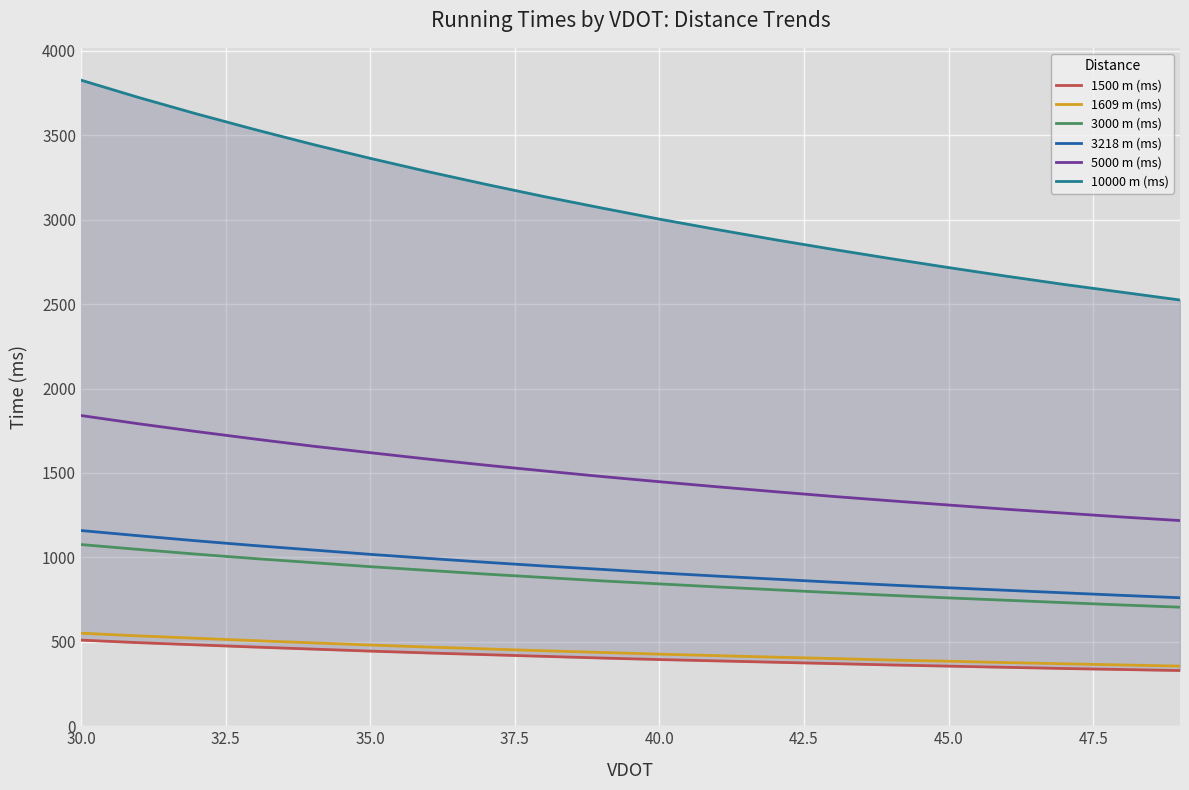

What is the minimum value for 1609 m (ms)?

356.0